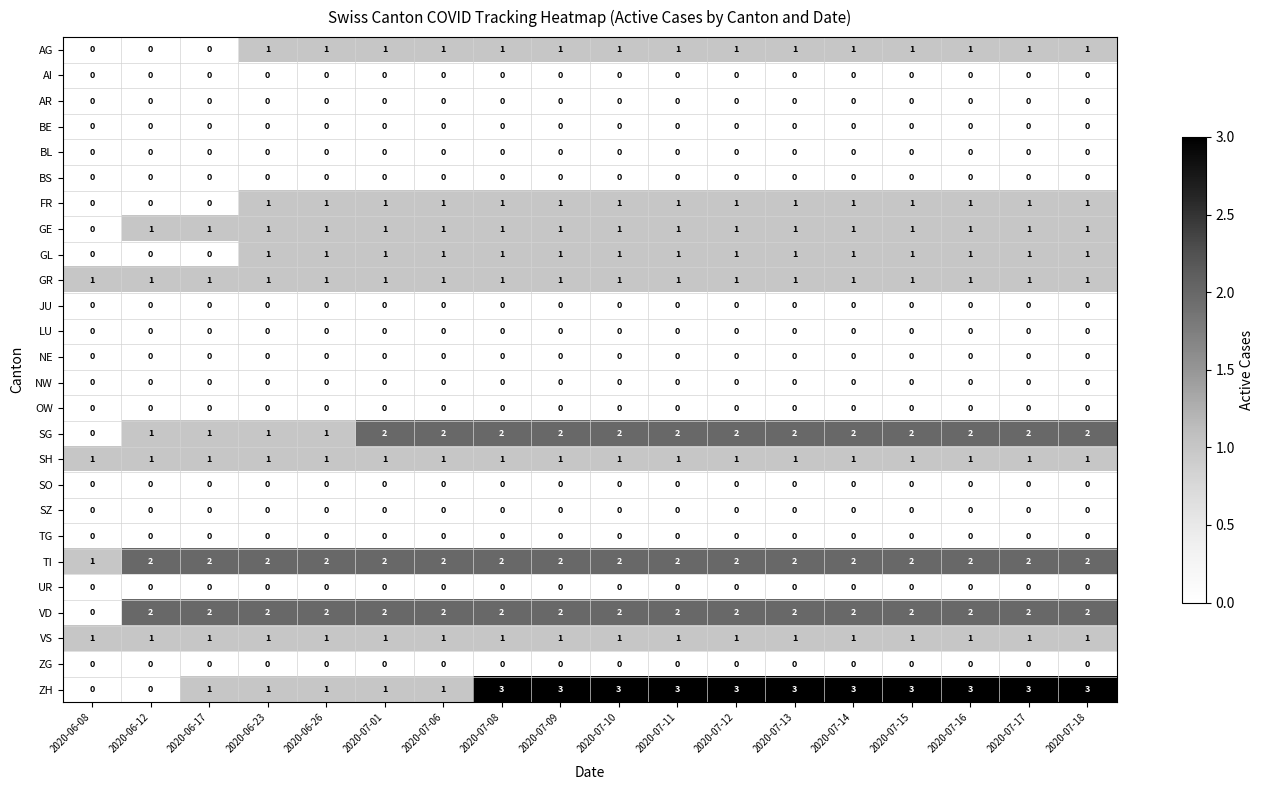

The VS series shows 1 at 2020-06-08. True or false?

True